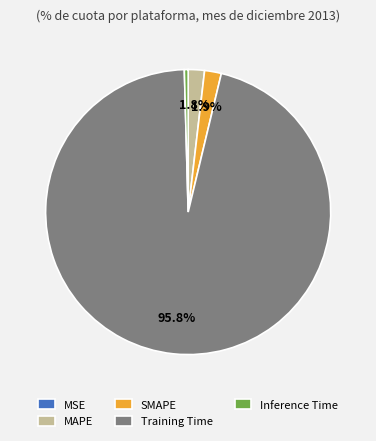

What percentage is the SMAPE slice, to the nearest percent?

2%